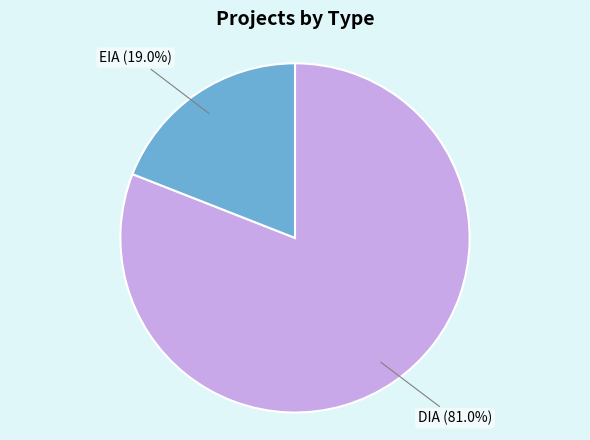

Which slice represents more than half of the pie?

DIA